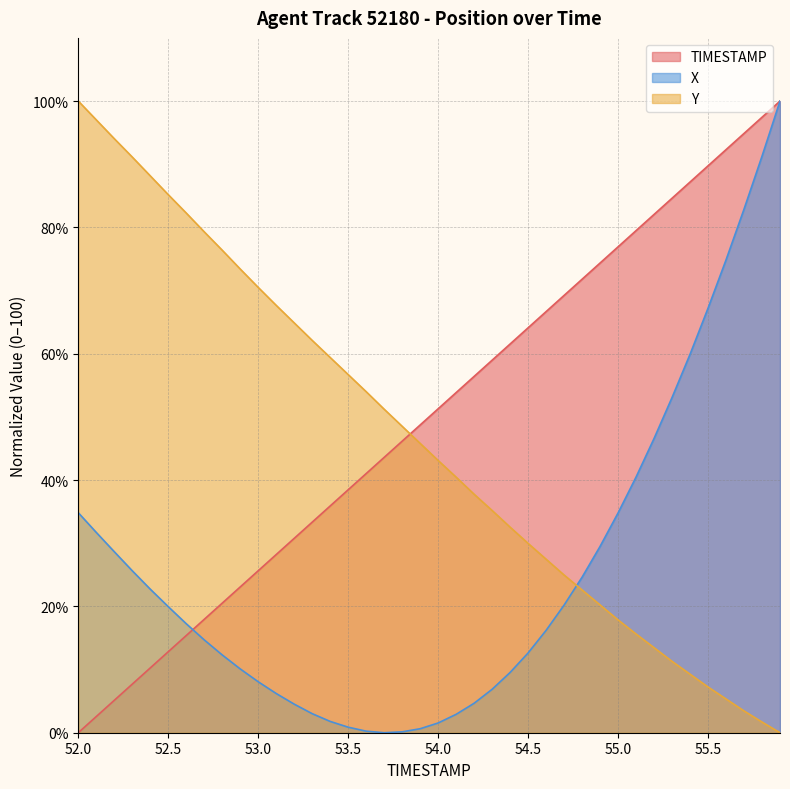

How many times do X and TIMESTAMP cross each other?

1